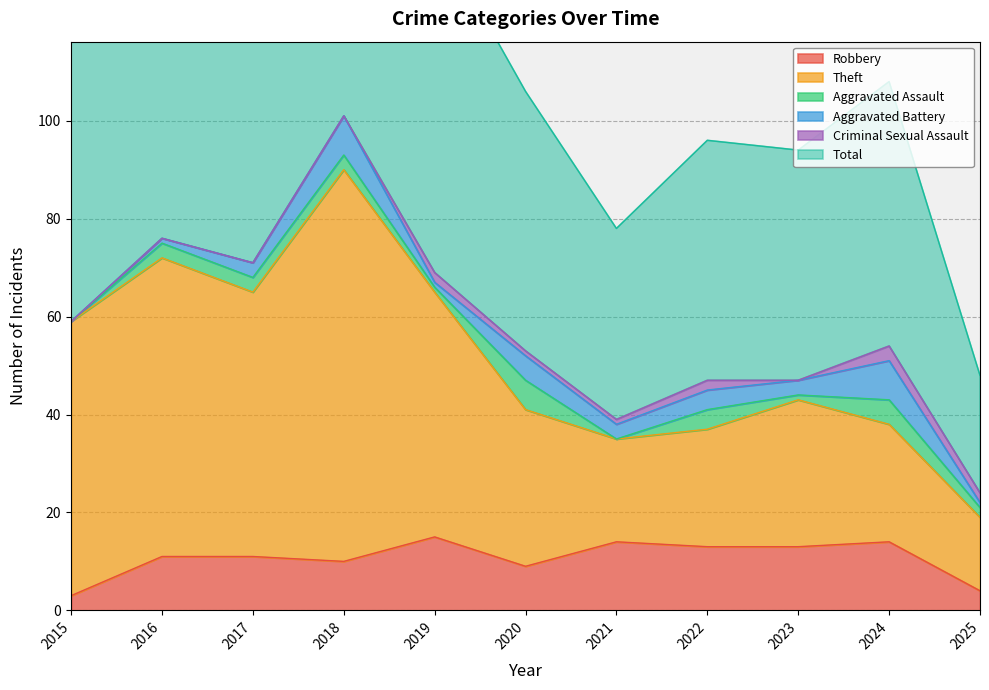

At how many categories does at least one series exceed 9?

11